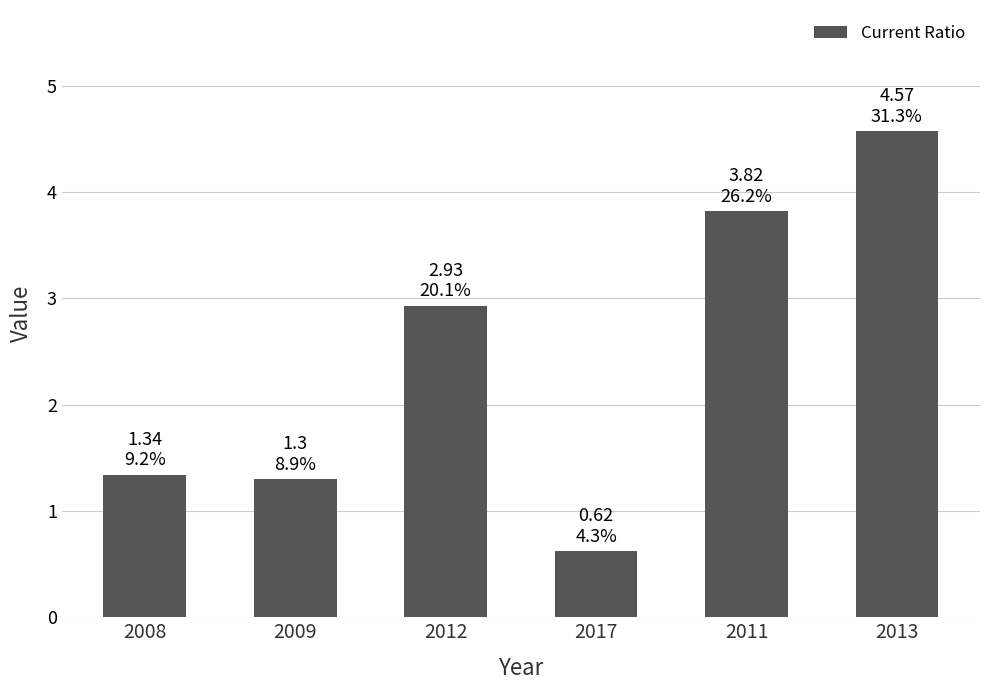

What is the value of the 5th bar from the left?

3.8